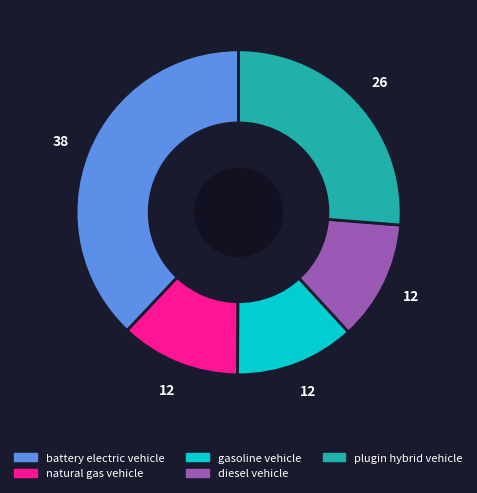

Does gasoline vehicle account for over 50% of the chart?

No